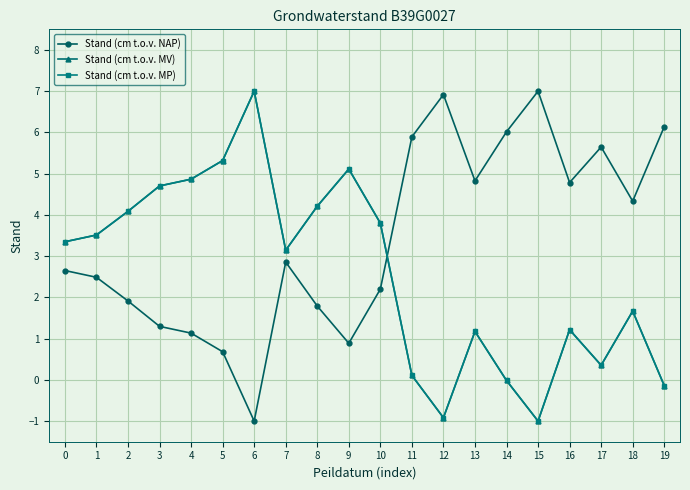

Does the chart have visible grid lines?

Yes